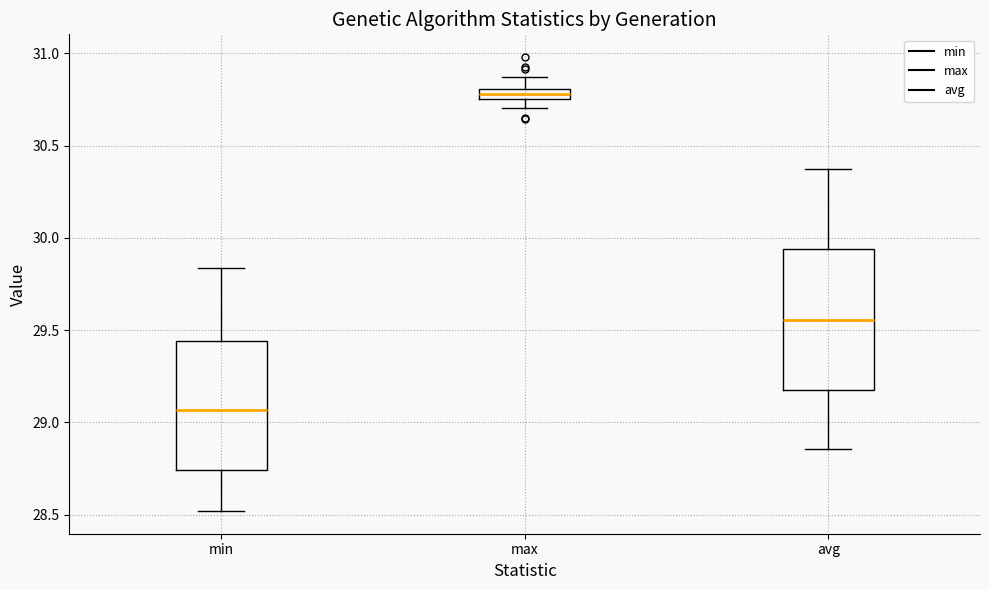

Comparing the boxes themselves (not the whiskers), which one is the tallest?

avg